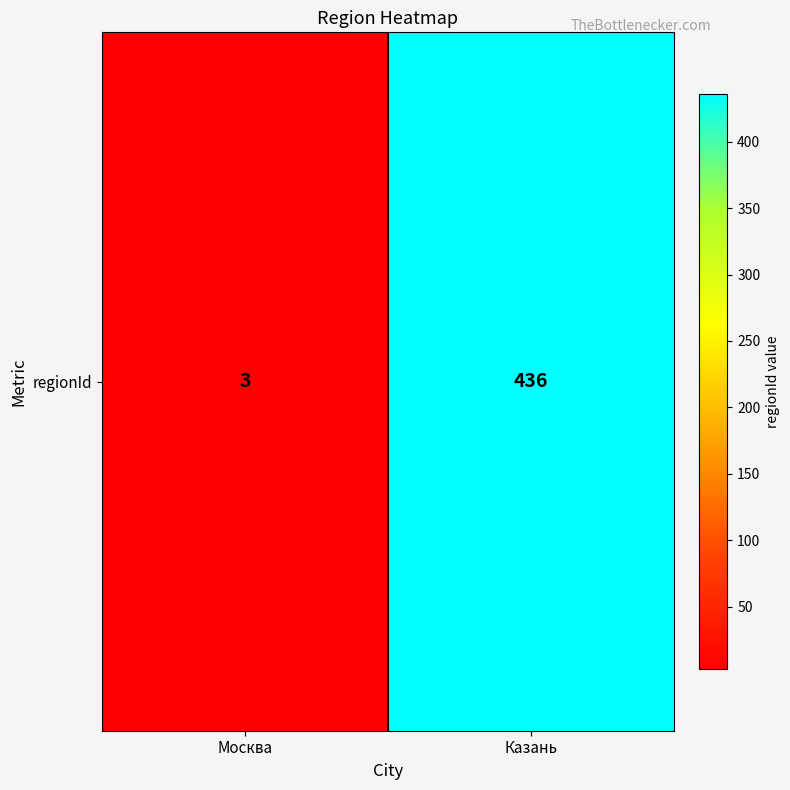

What is the greatest value displayed?

436